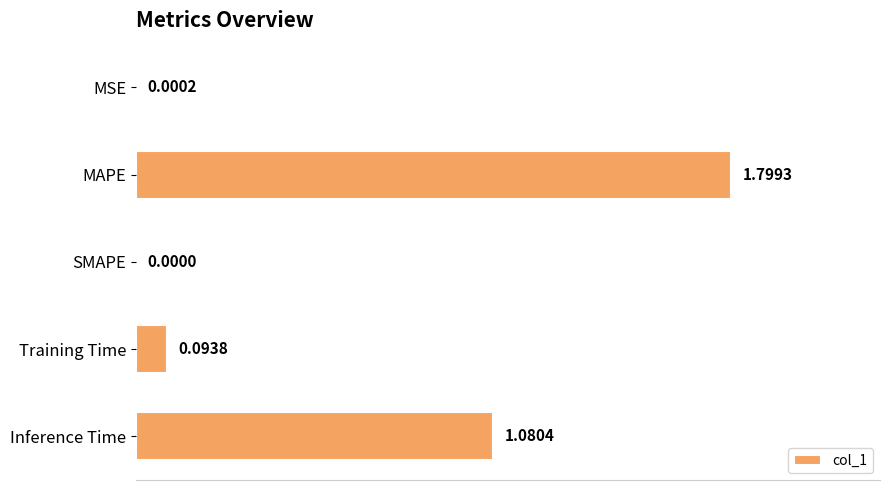

What is the sum of all values?

3.0